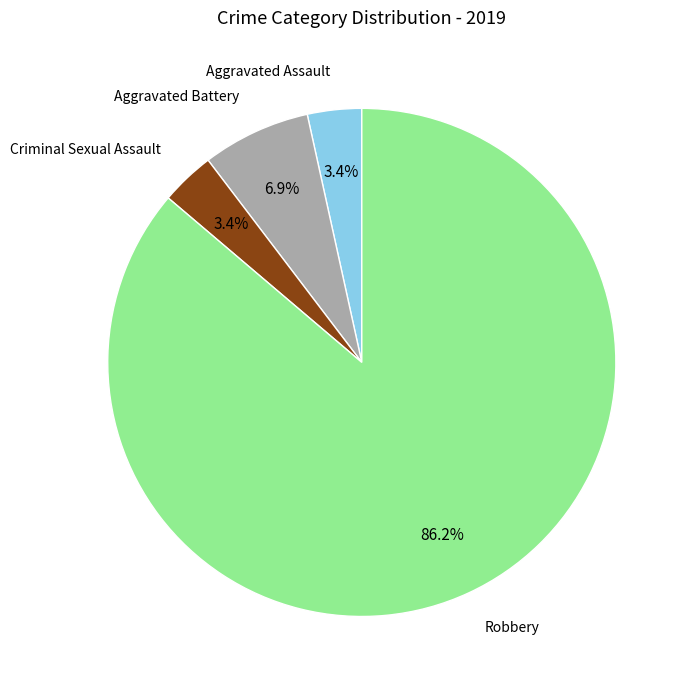

Is there any slice that represents more than half of the pie?

Yes